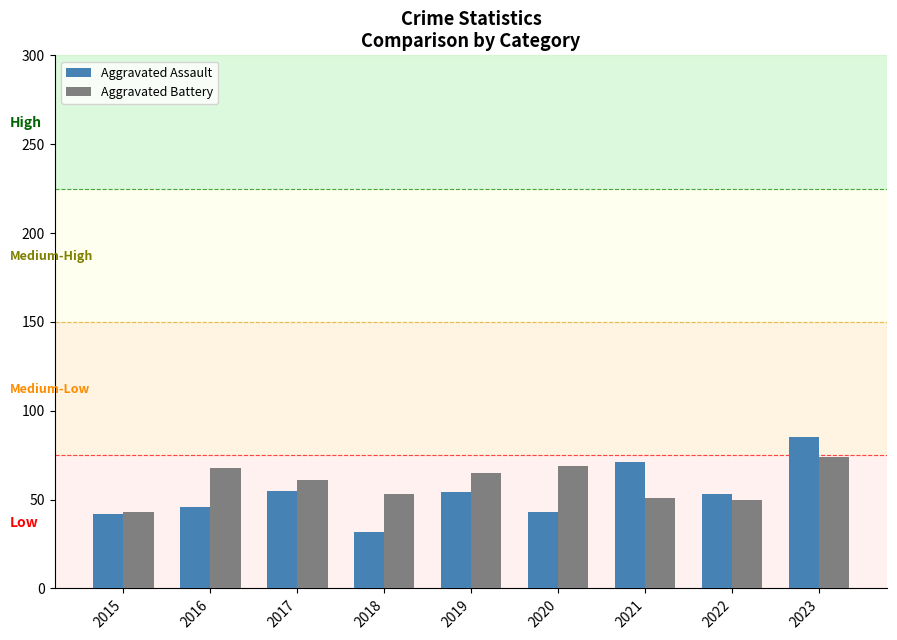

What is the lowest value of the Aggravated Battery series?

43